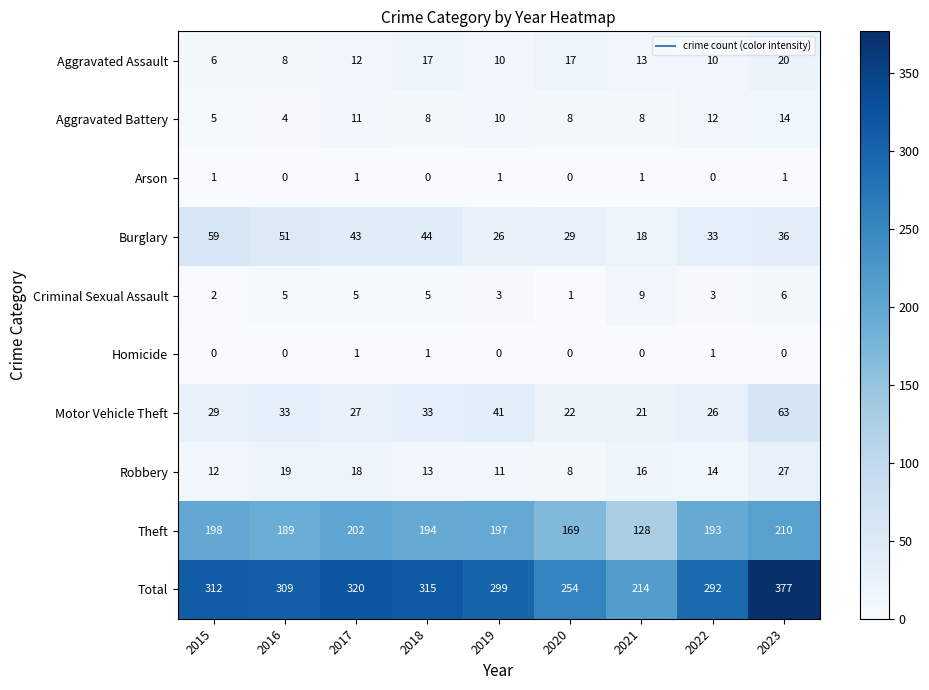

What is the maximum value for Burglary?

59